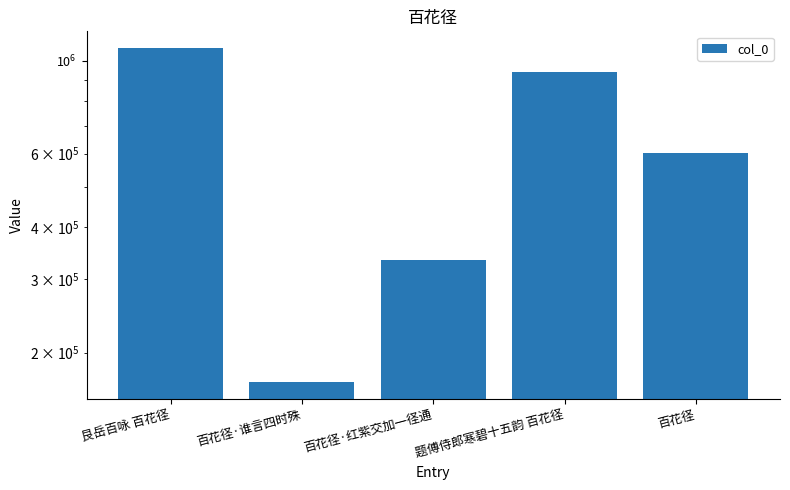

Reading left to right, transcribe all the data shown in this chart.

1074171	170089	333783	941213	601253